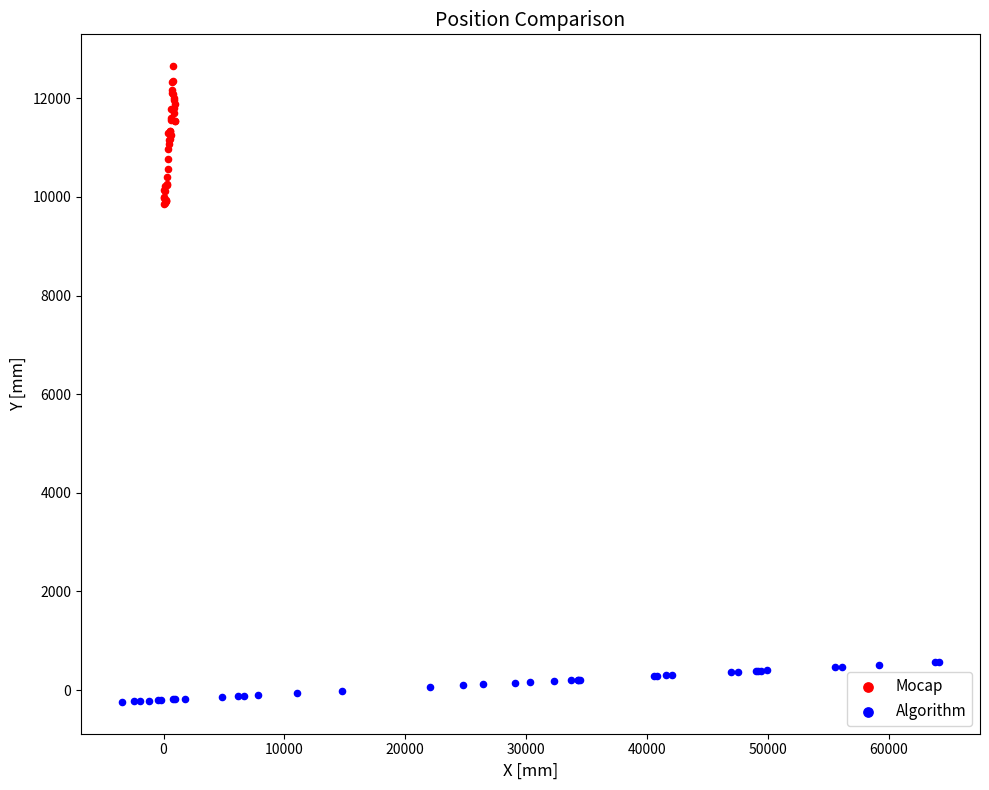

Which series has the widest spread of Y values?

Mocap